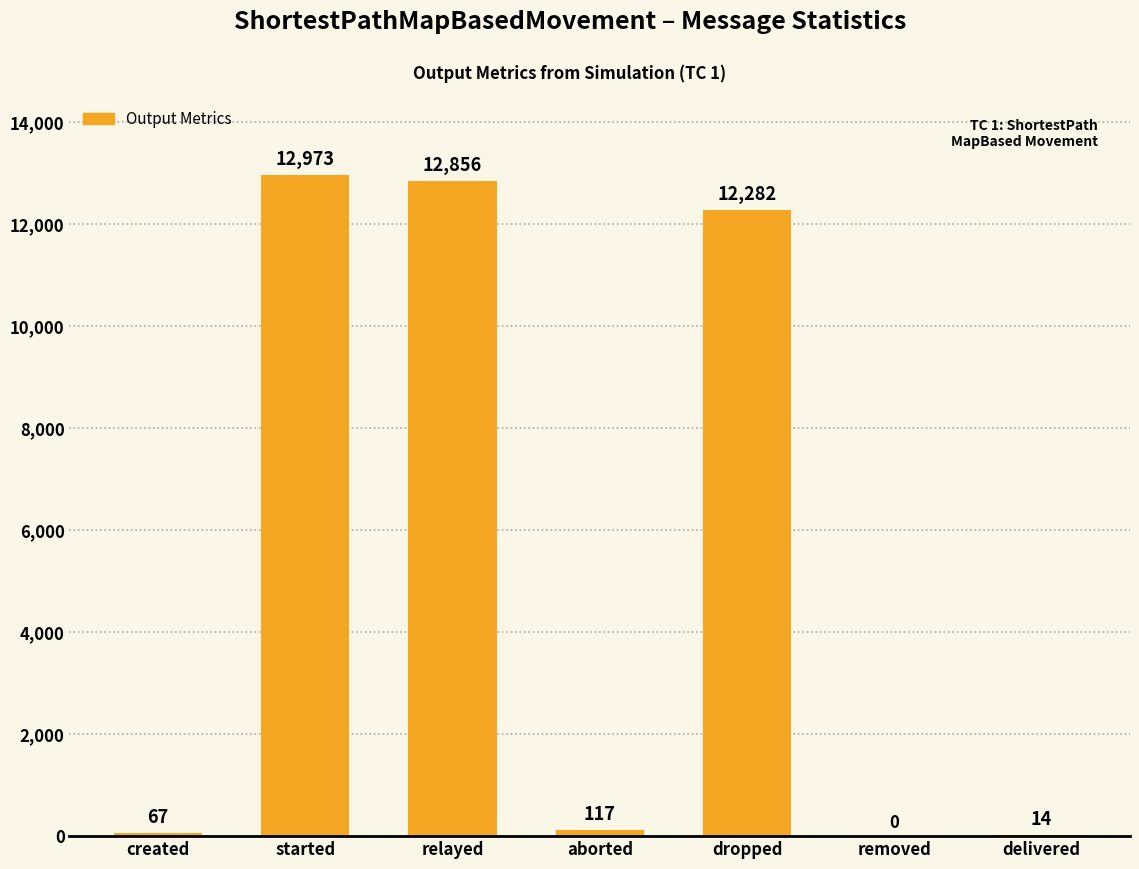

The value at created is 67. True or false?

True